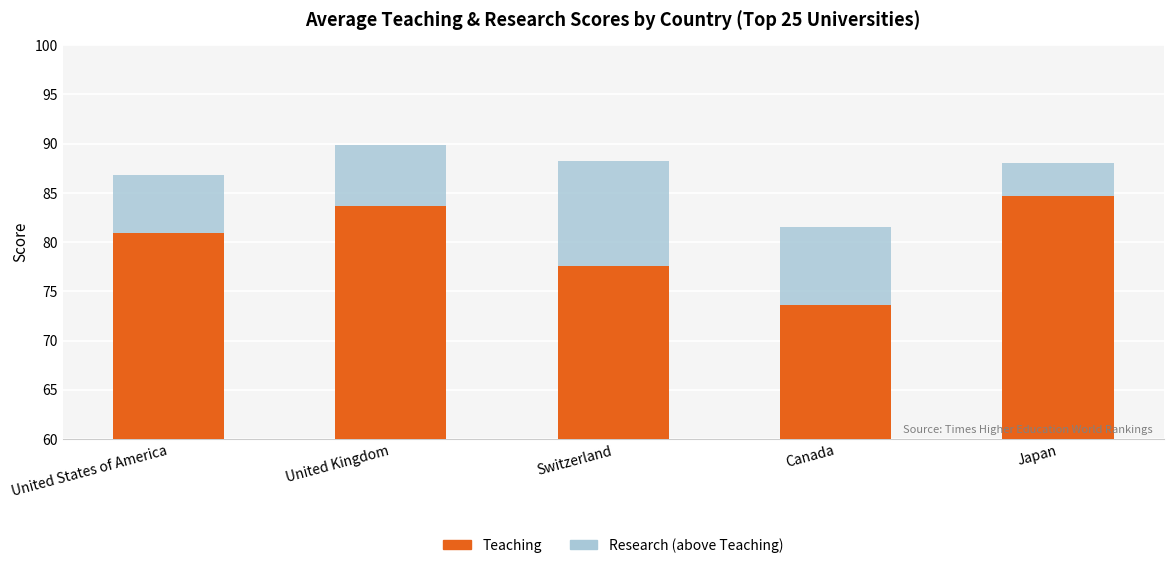

Where does the Research series first go above 6?

United Kingdom